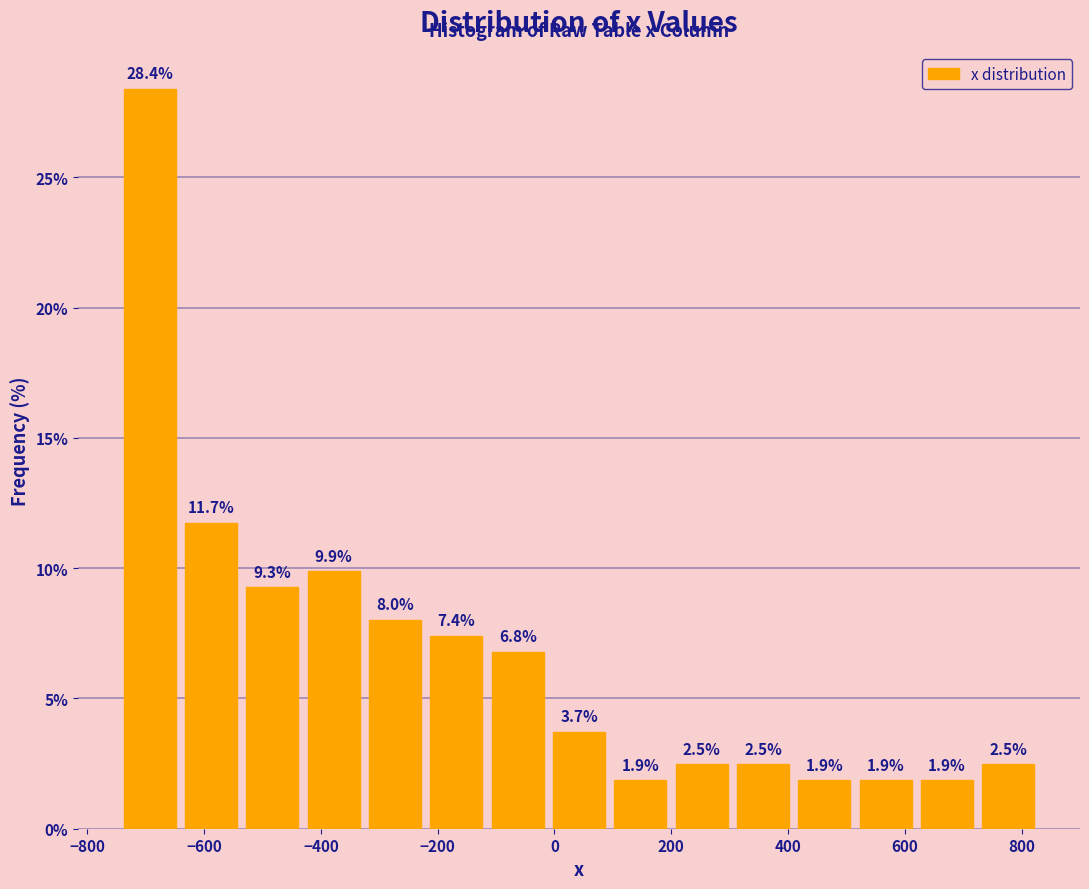

Reading left to right, list every bar in this chart as the range it spans on the x-axis followed by its height. The bar edges are not printed on the chart, so give them approximately, as read against the axis.

-740 to -640: 28.4
-640 to -540: 11.7
-540 to -440: 9.3
-440 to -320: 9.9
-320 to -220: 8.0
-220 to -120: 7.4
-120 to -20: 6.8
-20 to 100: 3.7
100 to 200: 1.9
200 to 300: 2.5
300 to 400: 2.5
400 to 520: 1.9
520 to 620: 1.9
620 to 720: 1.9
720 to 820: 2.5